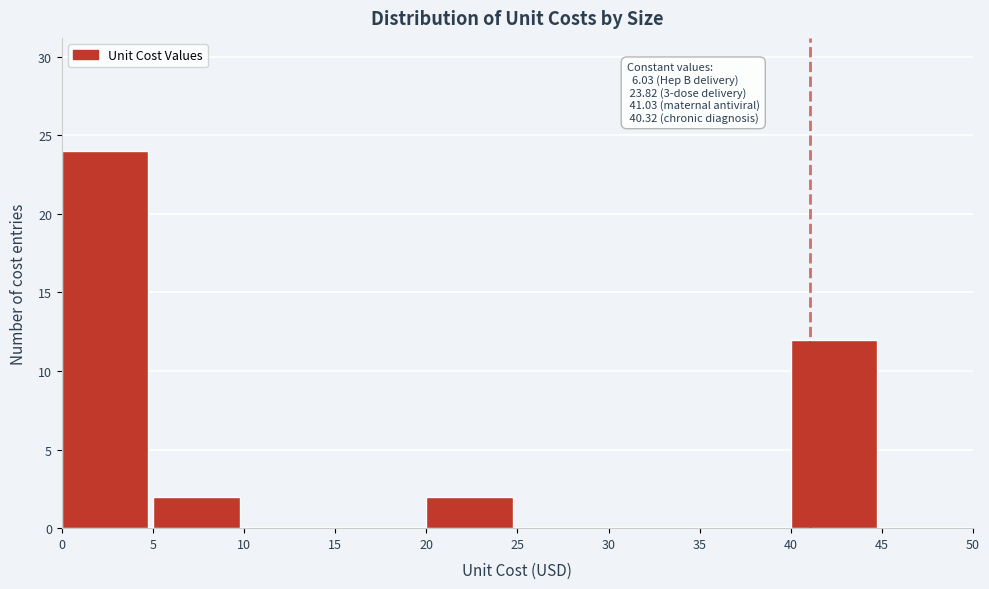

Which range on the x-axis has the tallest bar?

0 to 5